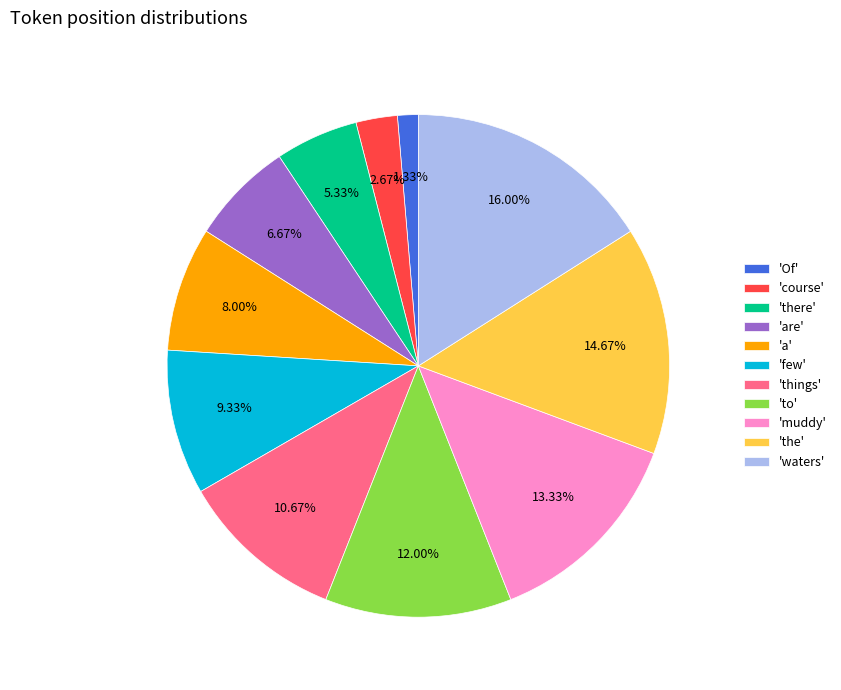

Count the number of slices in the pie.

11